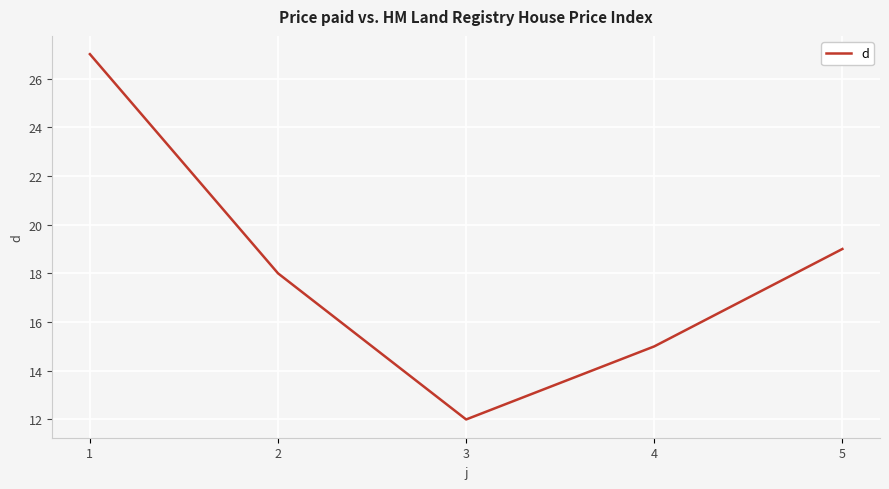

Reading left to right, what are all the values shown in this chart?

27	18	12	15	19